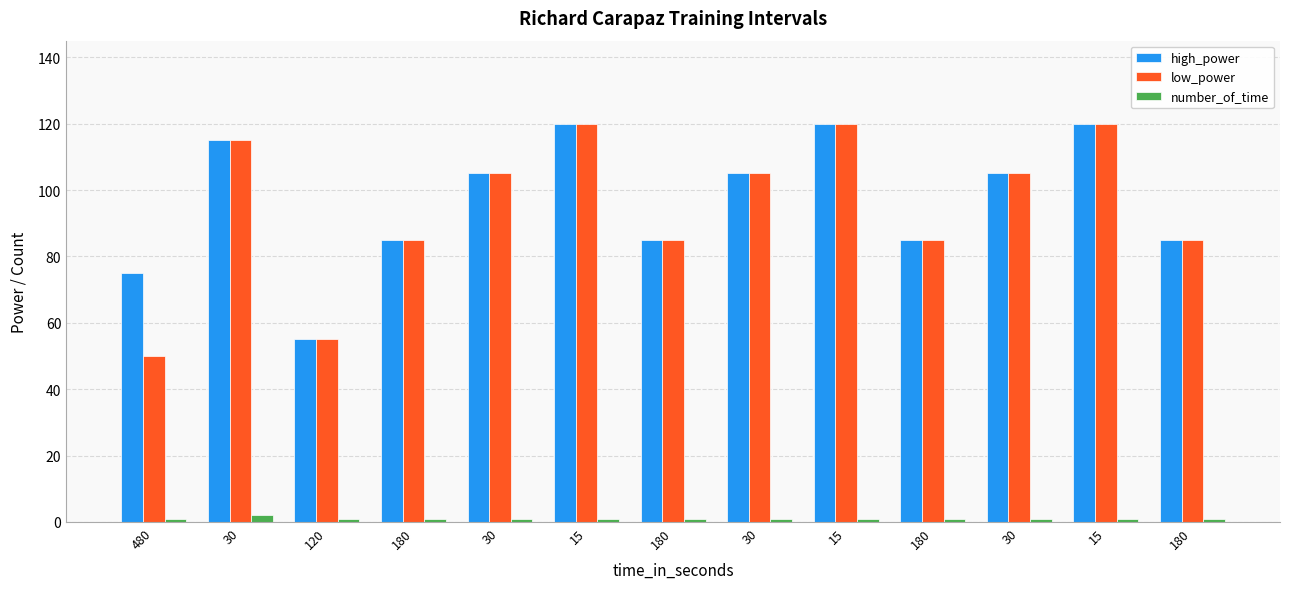

How many values in the low_power series are below 105?

6